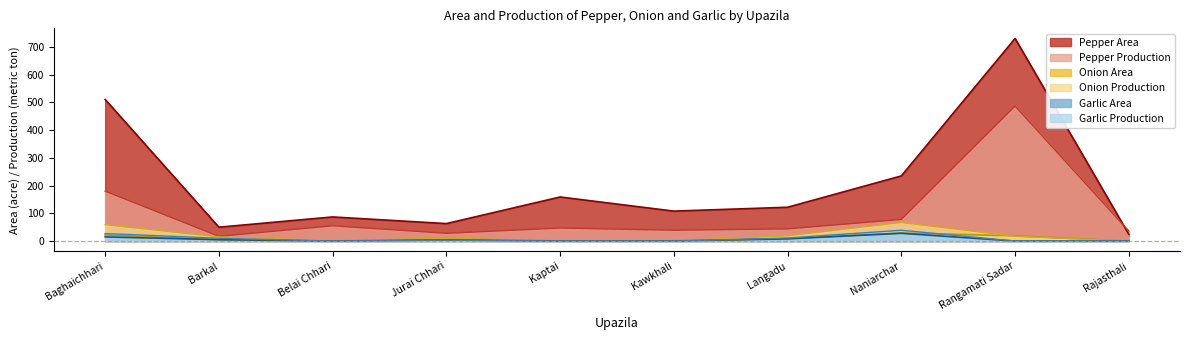

Reading right to left, extract all data points from this chart.

Pepper Area: 24	731	235	122	108	159	63	87	50	511
Pepper Production: 36	487	78	44	39	47	28	55	17	180
Onion Area: 0	19	29	9	1	0	9	0	5	22
Onion Production: 0	17	67	19	0	0	10	1	15	59
Garlic Area: 0	0	28	8	0	0	4	0	5	15
Garlic Production: 0	0	39	11	0	0	3	0	10	27